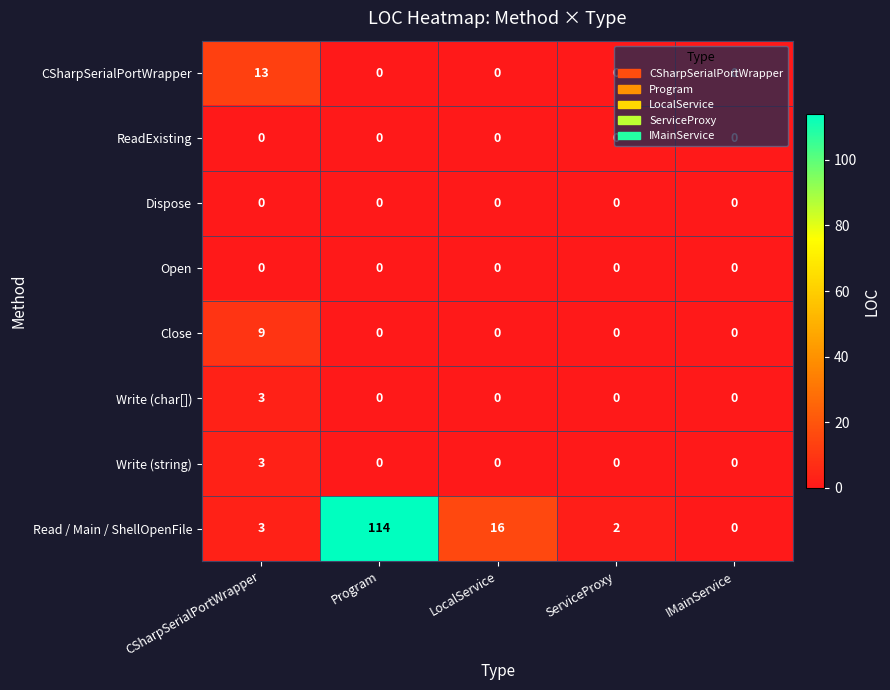

The value of Write (string) at ServiceProxy is 2. True or false?

False